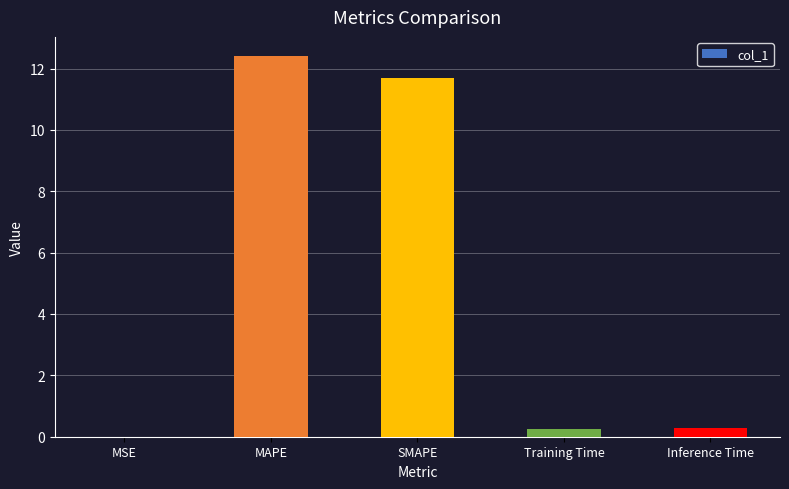

Between MAPE and Training Time, which is larger?

MAPE